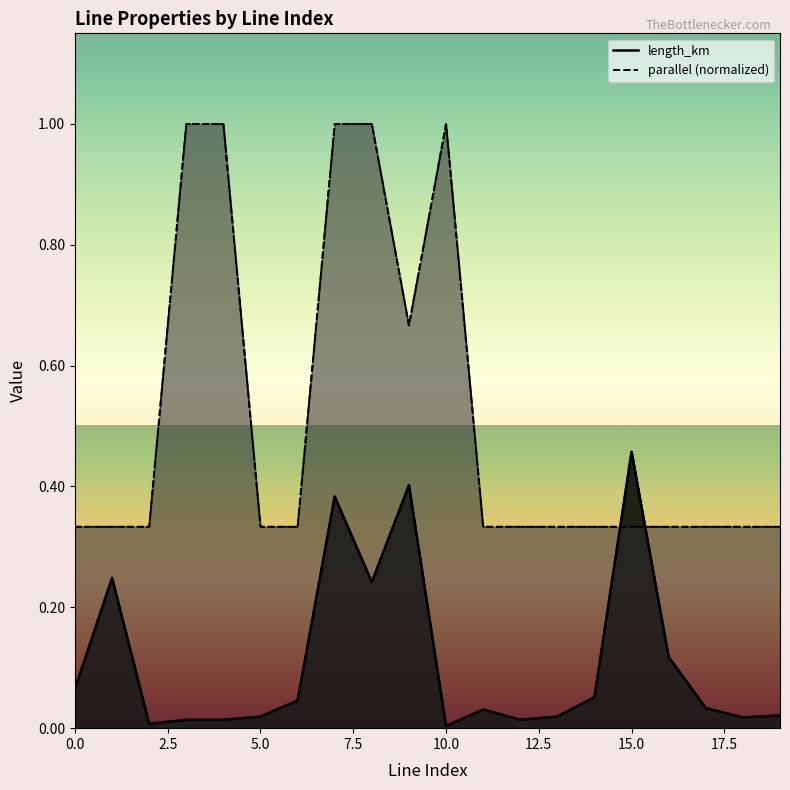

What is the spread (max minus min) of values at 10.0?

1.0